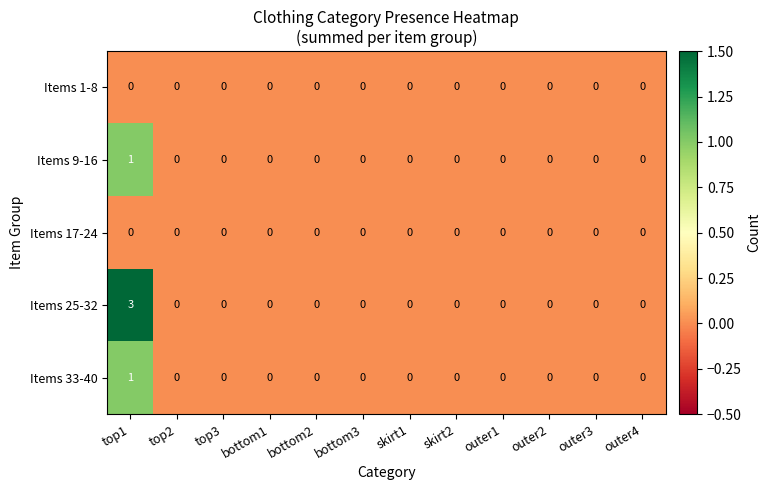

Which series has the largest range (max minus min)?

Items 25-32